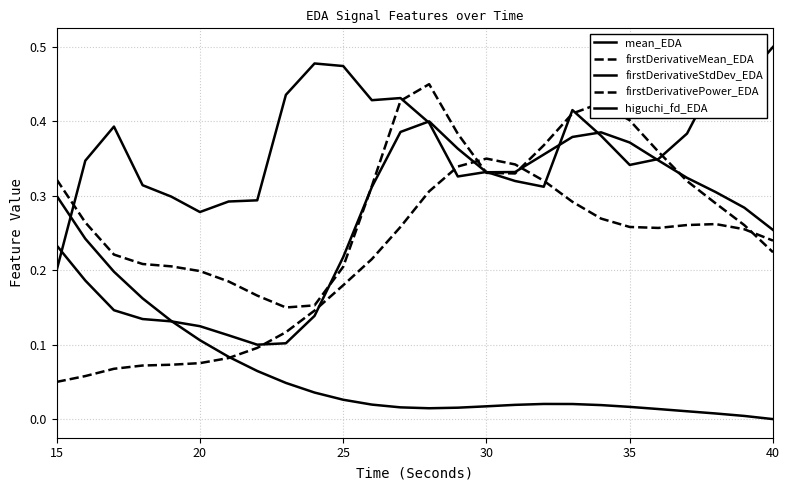

How many lines are shown in the chart?

5